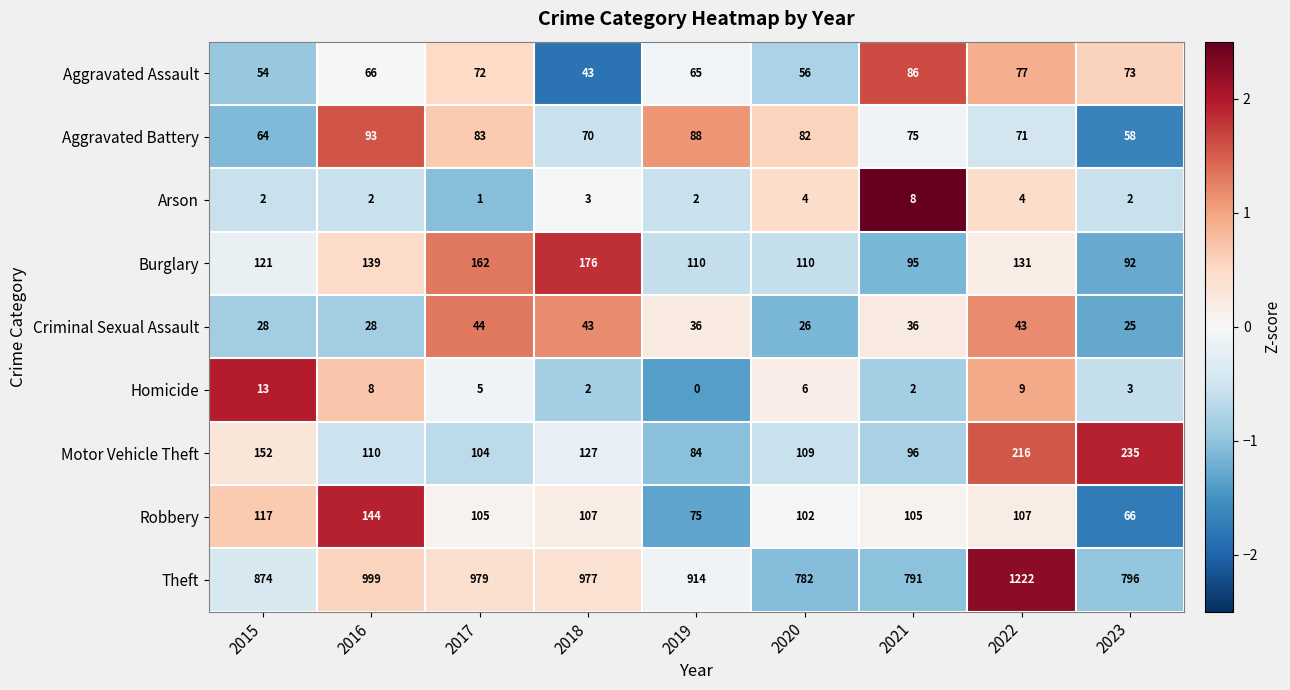

What is the minimum value for Burglary?

92